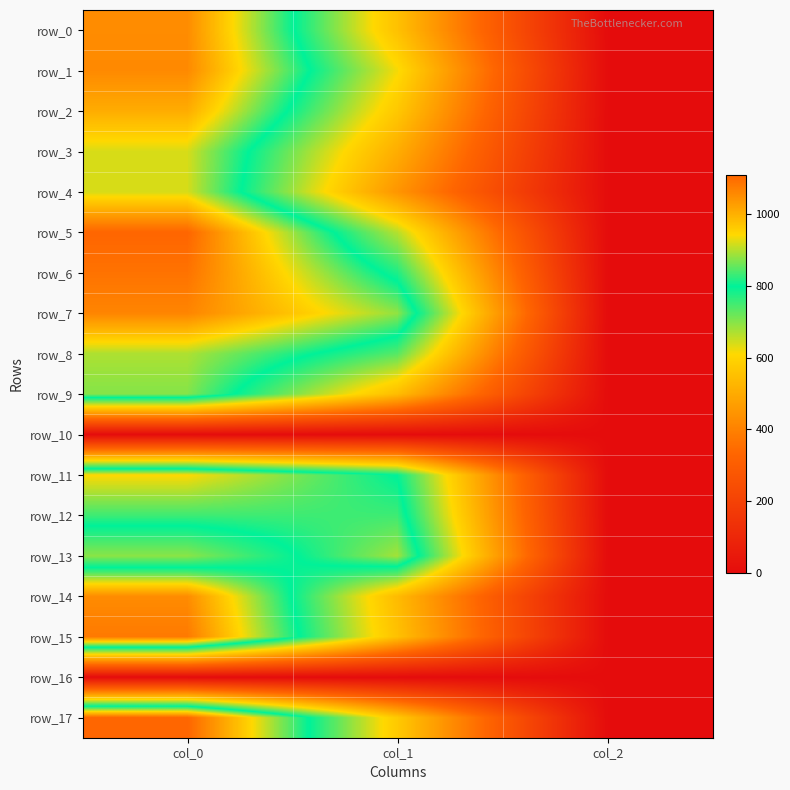

Reading left to right, transcribe all the data shown in this chart.

row_0: 1053.3	553.5	2.0
row_1: 1056.7	617.6	2.0
row_2: 1006.7	570.4	2.0
row_3: 920.0	506.2	2.0
row_4: 920.0	448.9	2.0
row_5: 1110.0	664.9	2.0
row_6: 1090.0	776.2	2.0
row_7: 1063.3	880.9	2.0
row_8: 896.7	735.8	2.0
row_9: 873.3	543.4	2.0
row_10: 0.0	0.0	0.0
row_11: 943.3	796.5	2.0
row_12: 833.3	833.6	2.0
row_13: 696.7	891.0	2.0
row_14: 1053.3	540.0	2.0
row_15: 1080.0	553.5	2.0
row_16: 0.0	0.0	0.0
row_17: 1110.0	573.8	2.0